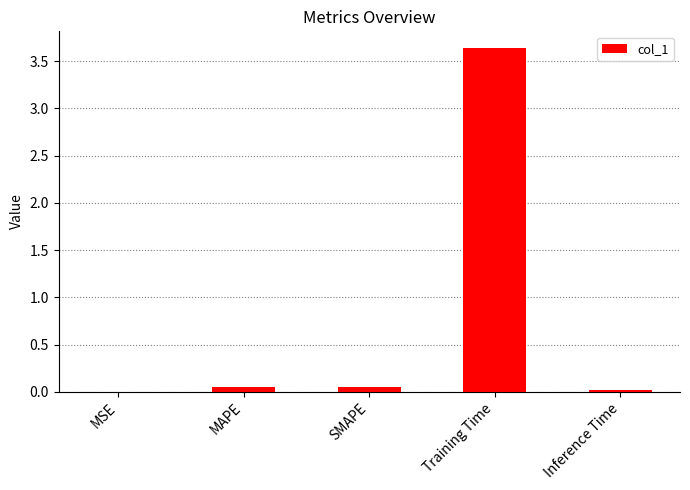

Is it true that the value at Inference Time is 0.0?

True